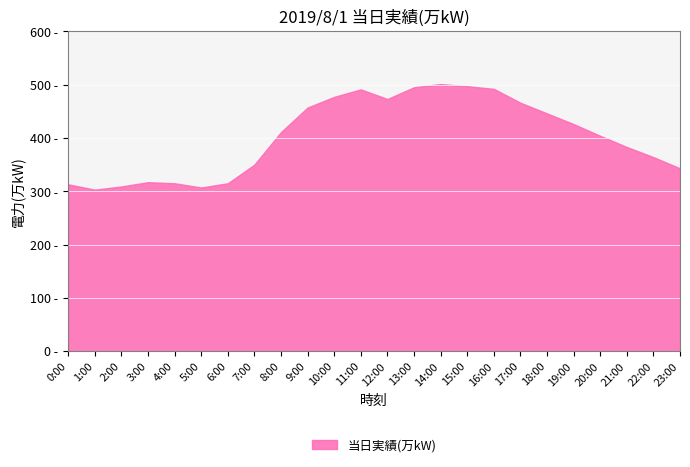

What is the change in value from 0:00 to 15:00?

+184